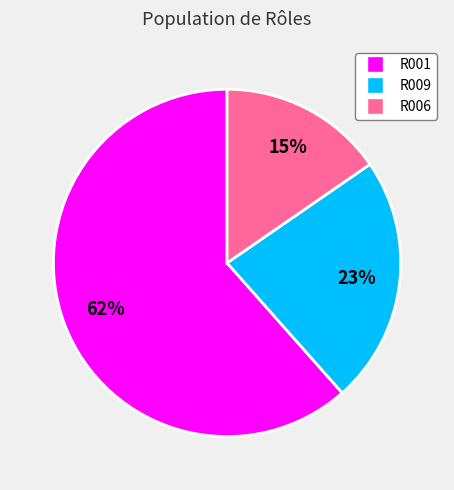

Which category has the biggest portion of the pie?

R001